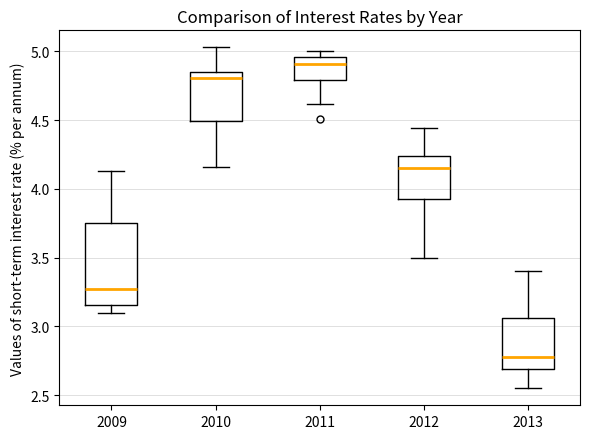

Reading left to right, read every box against the y-axis: the position of its median line, the range the box covers, and the ends of its whiskers. The values are not printed on the chart, so give them approximately, as read against the axis.

2009: median 3.30, box 3.15 to 3.75, whiskers 3.10 to 4.15
2010: median 4.80, box 4.50 to 4.85, whiskers 4.15 to 5.05
2011: median 4.90, box 4.80 to 4.95, whiskers 4.60 to 5.00
2012: median 4.15, box 3.95 to 4.25, whiskers 3.50 to 4.45
2013: median 2.80, box 2.70 to 3.05, whiskers 2.55 to 3.40